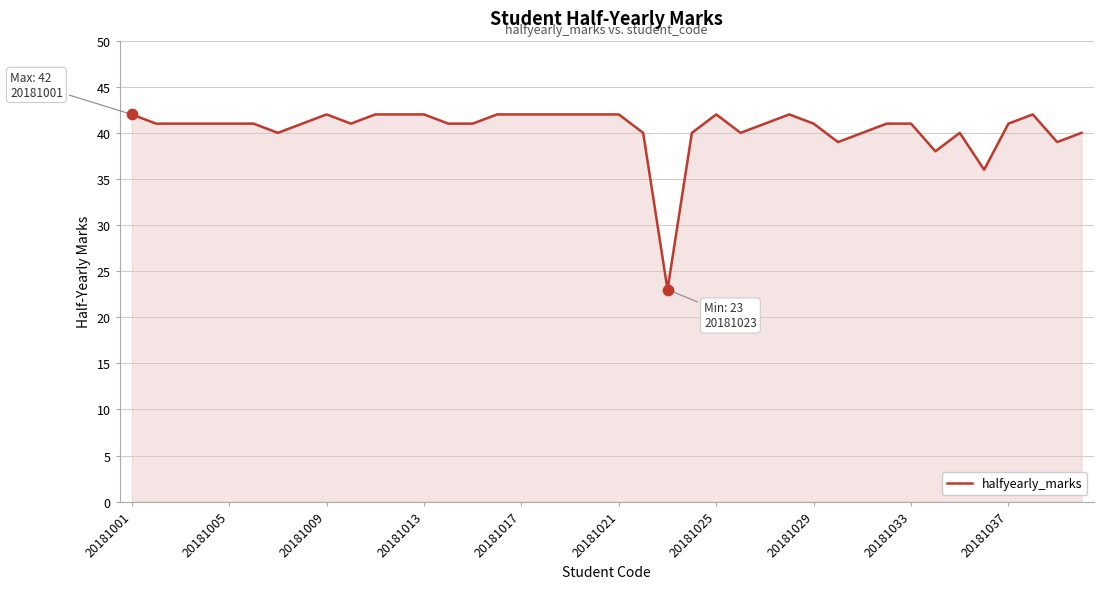

What is the difference between the maximum and minimum values?

19